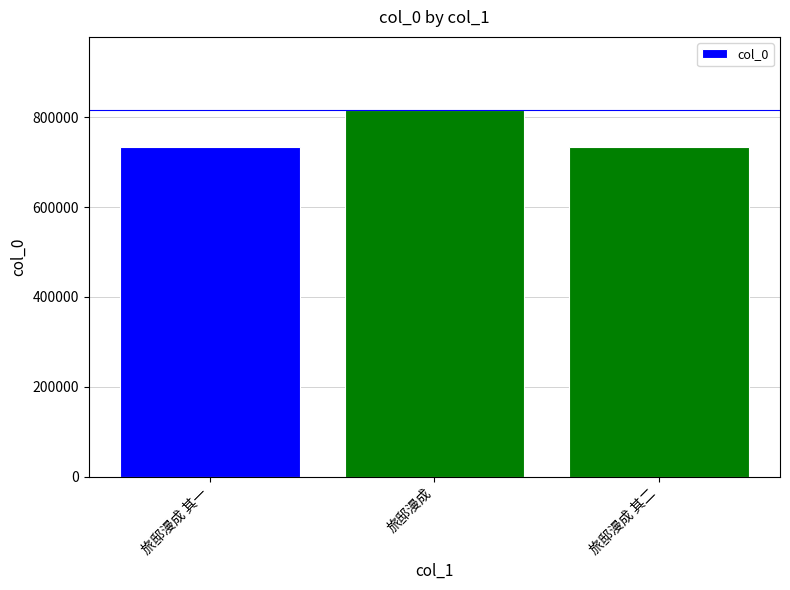

Are the bars horizontal?

No